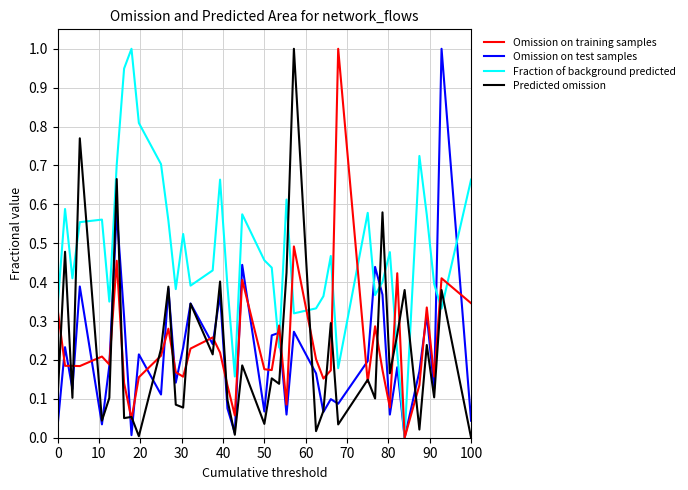

How many times do Omission on test samples and Predicted omission cross each other?

10